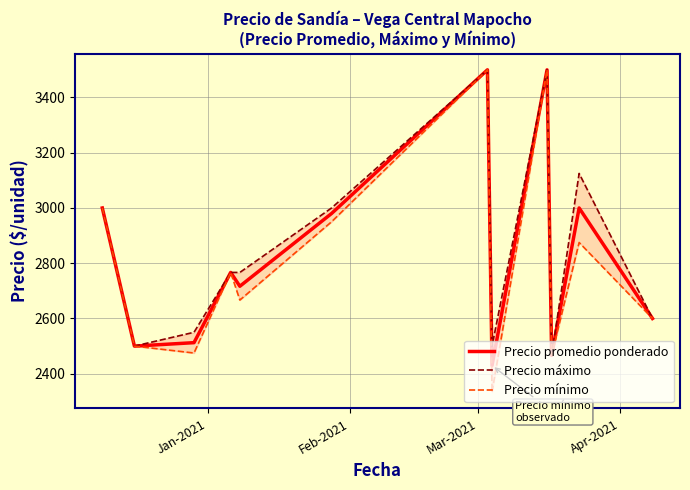

Is this an area chart (filled region under the line)?

No